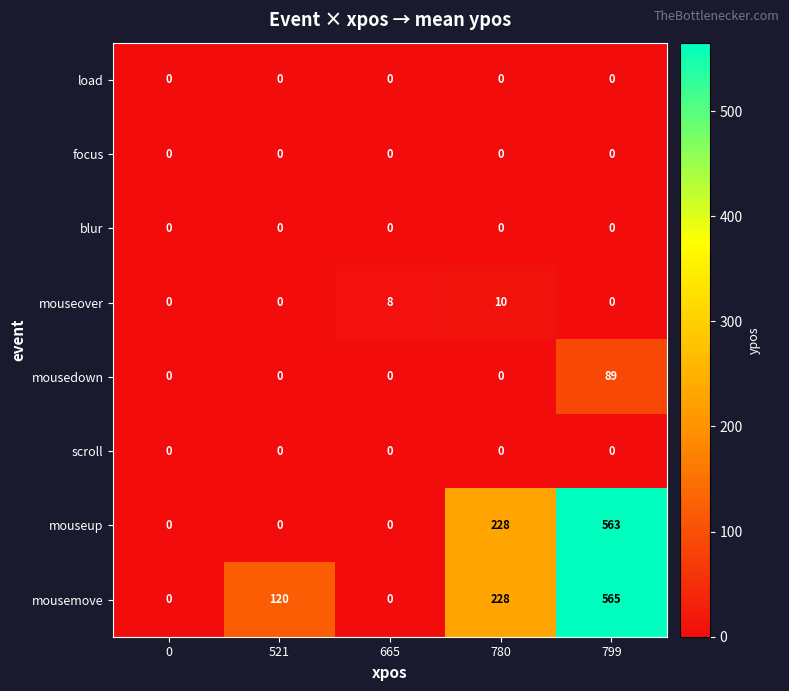

Is the value of mouseover at 780 greater than the value of load at 665?

Yes